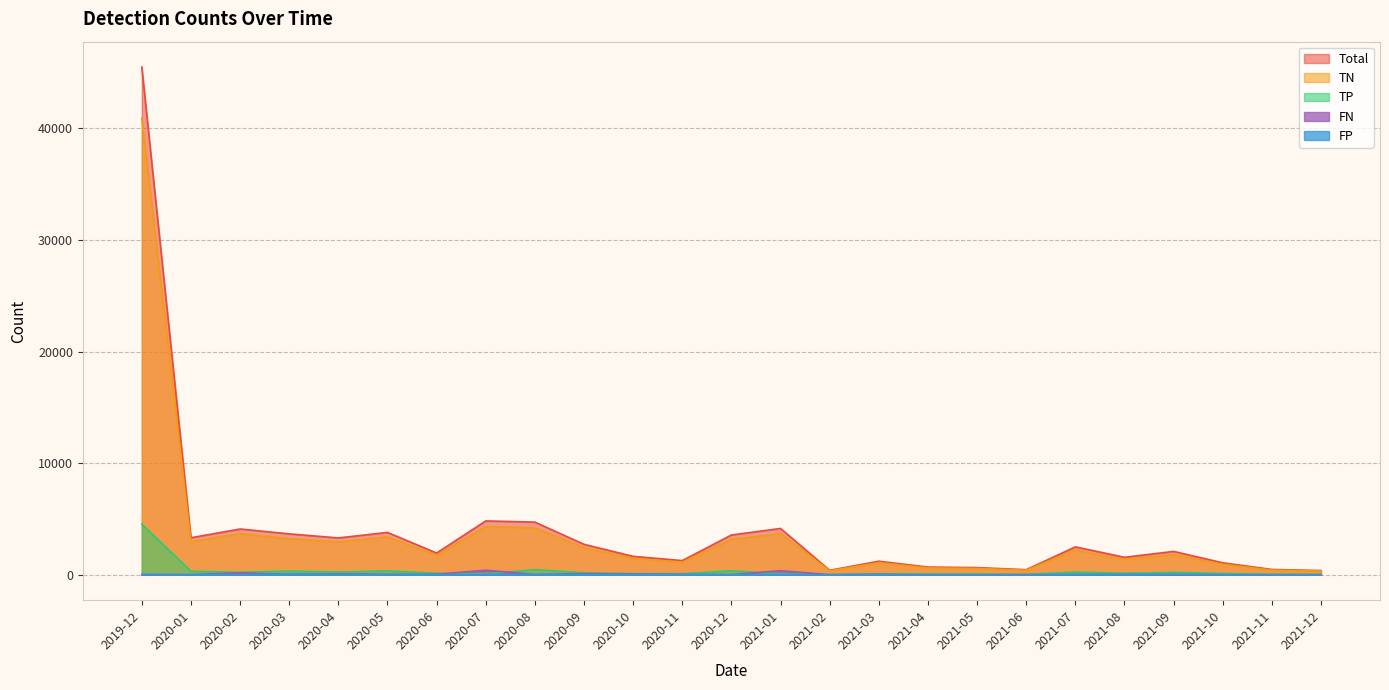

Where is TN nearest to the value 20617?

2020-07